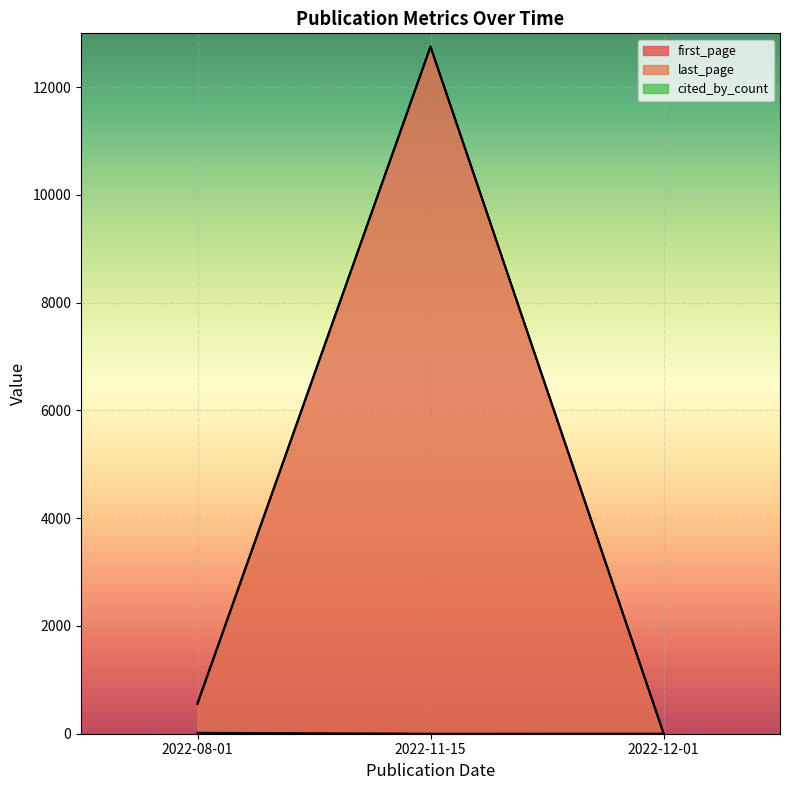

The cited_by_count series shows 0 at 2022-11-15. True or false?

True